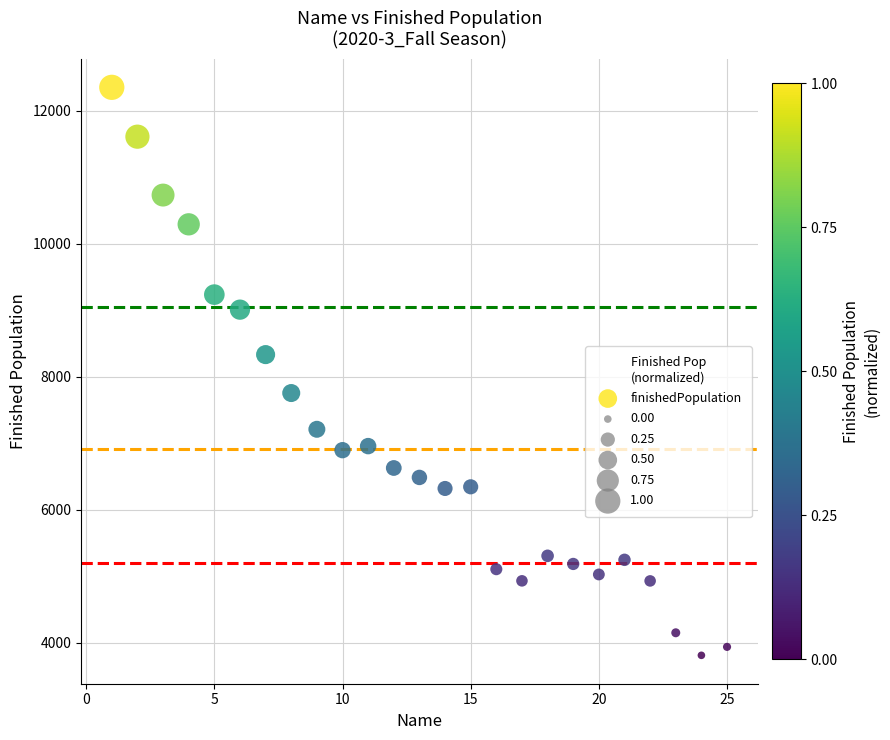

What is the range of X values (max minus min)?

24